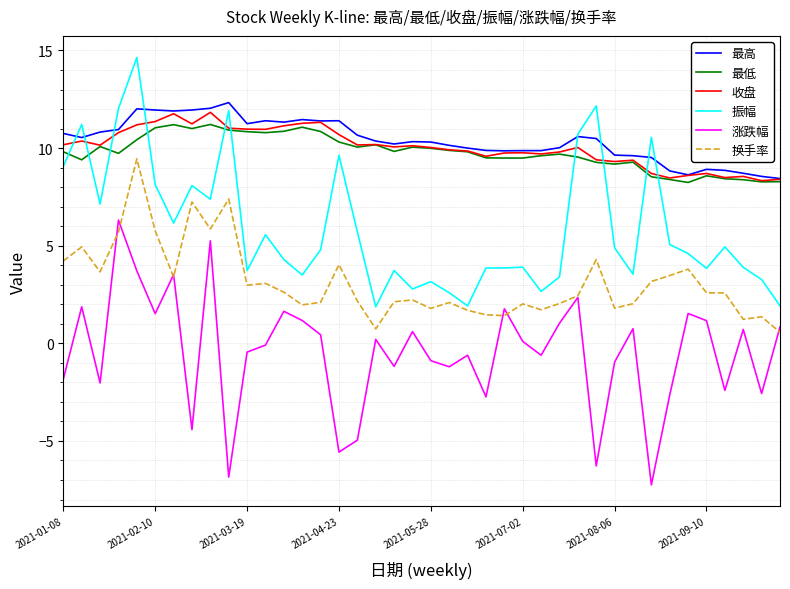

What is the greatest value displayed?

14.6